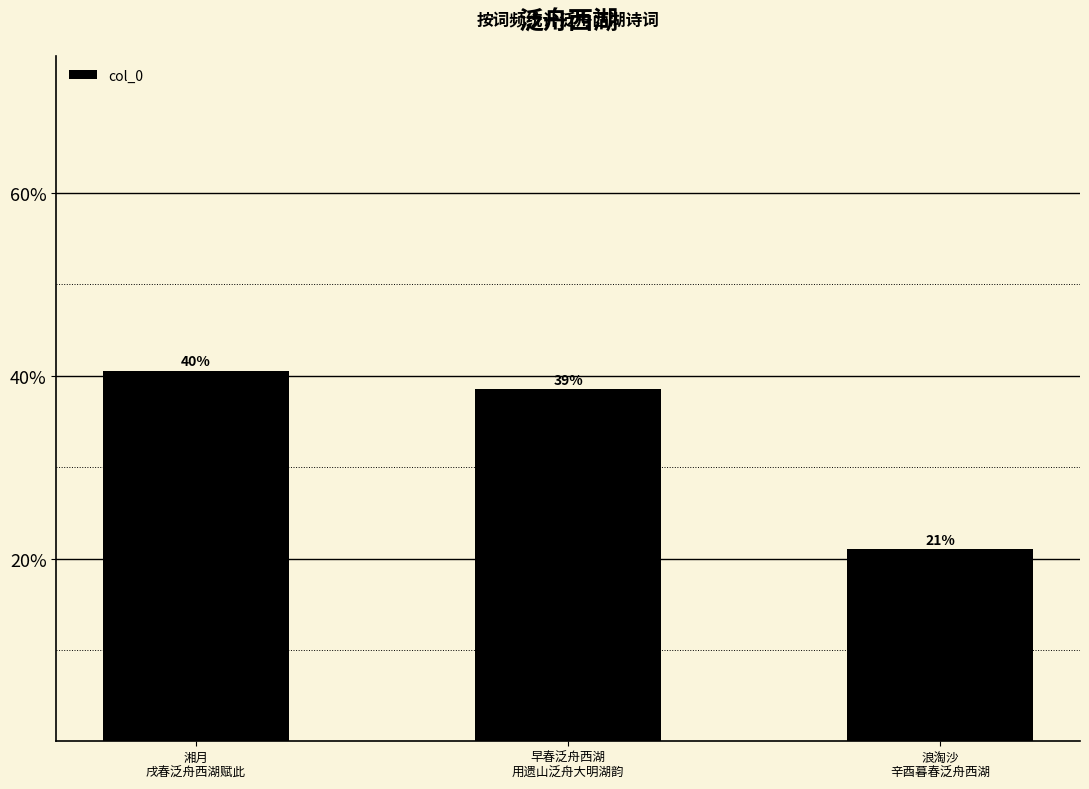

Are the bars horizontal?

No